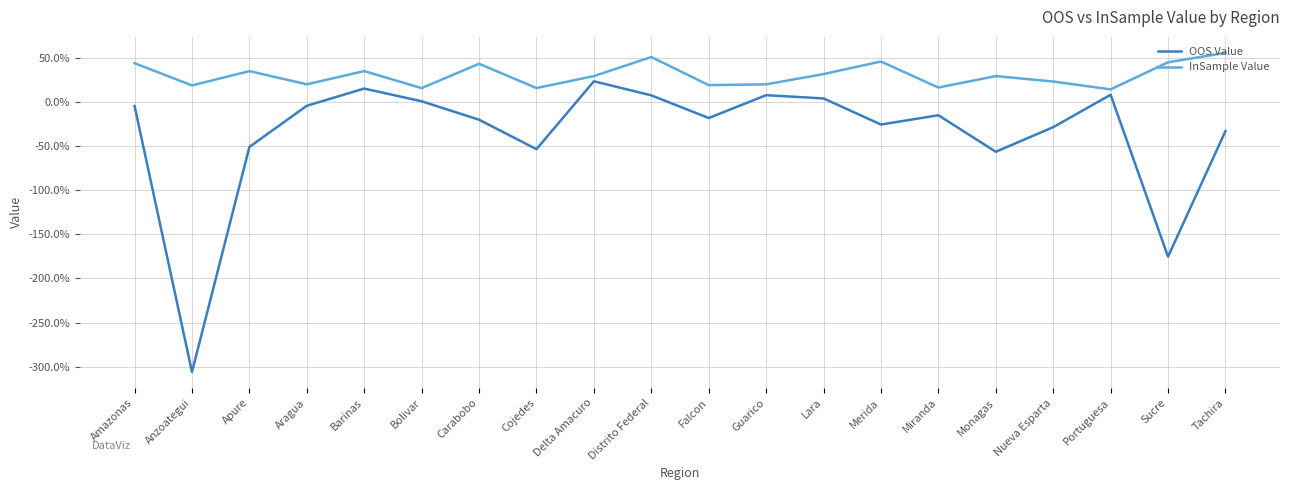

Which has a higher value, Amazonas or Monagas?

Amazonas